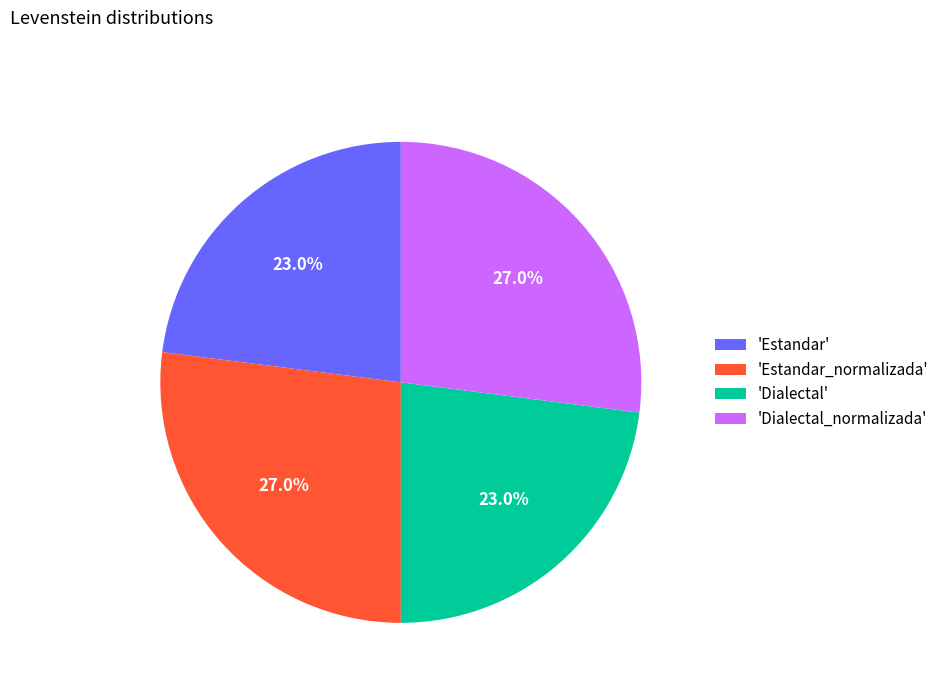

Is there a majority slice in this chart?

No